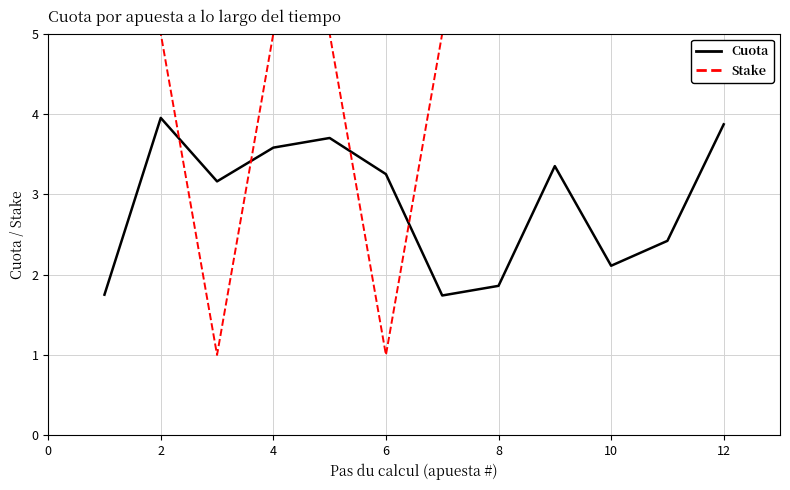

List the series in order of their peak value, highest first.

Stake, Cuota